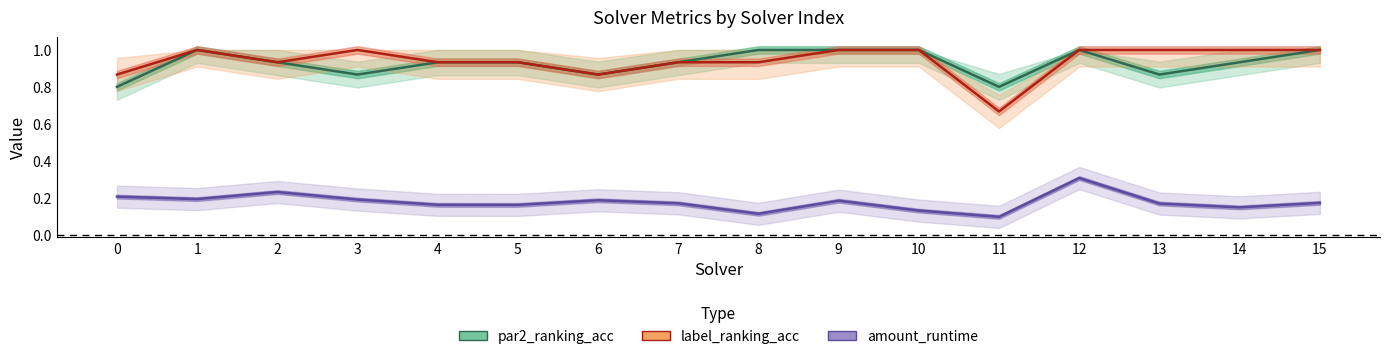

What are all the series names shown in the legend?

par2_ranking_acc, label_ranking_acc, amount_runtime